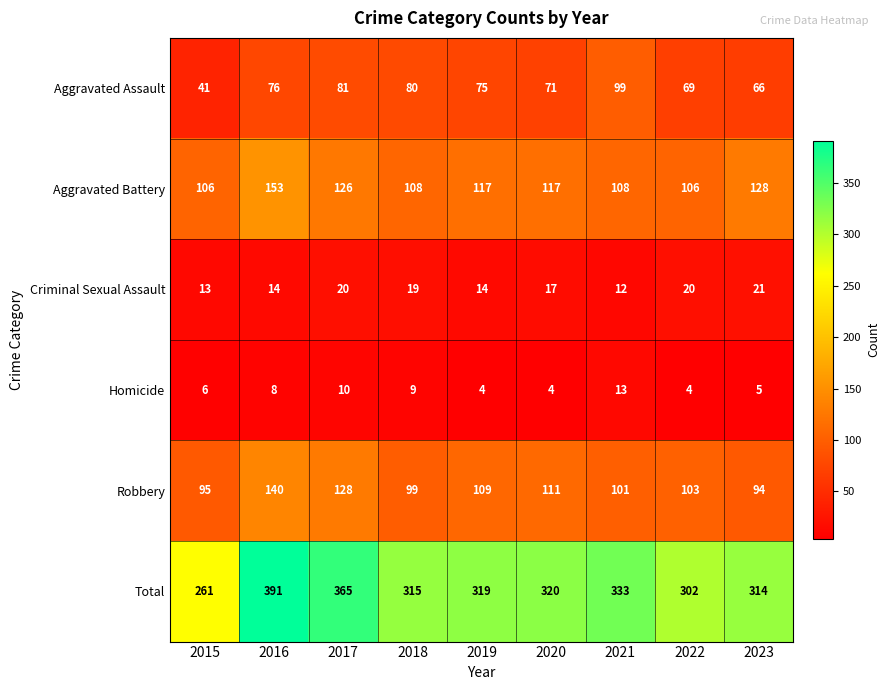

Which series has the largest range (max minus min)?

Total